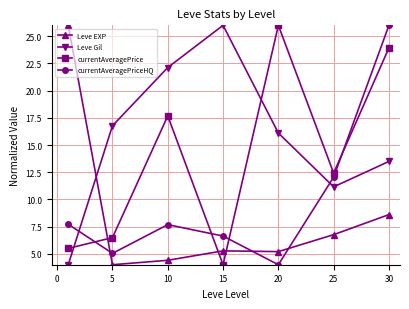

At how many categories does at least one series exceed 8?

7